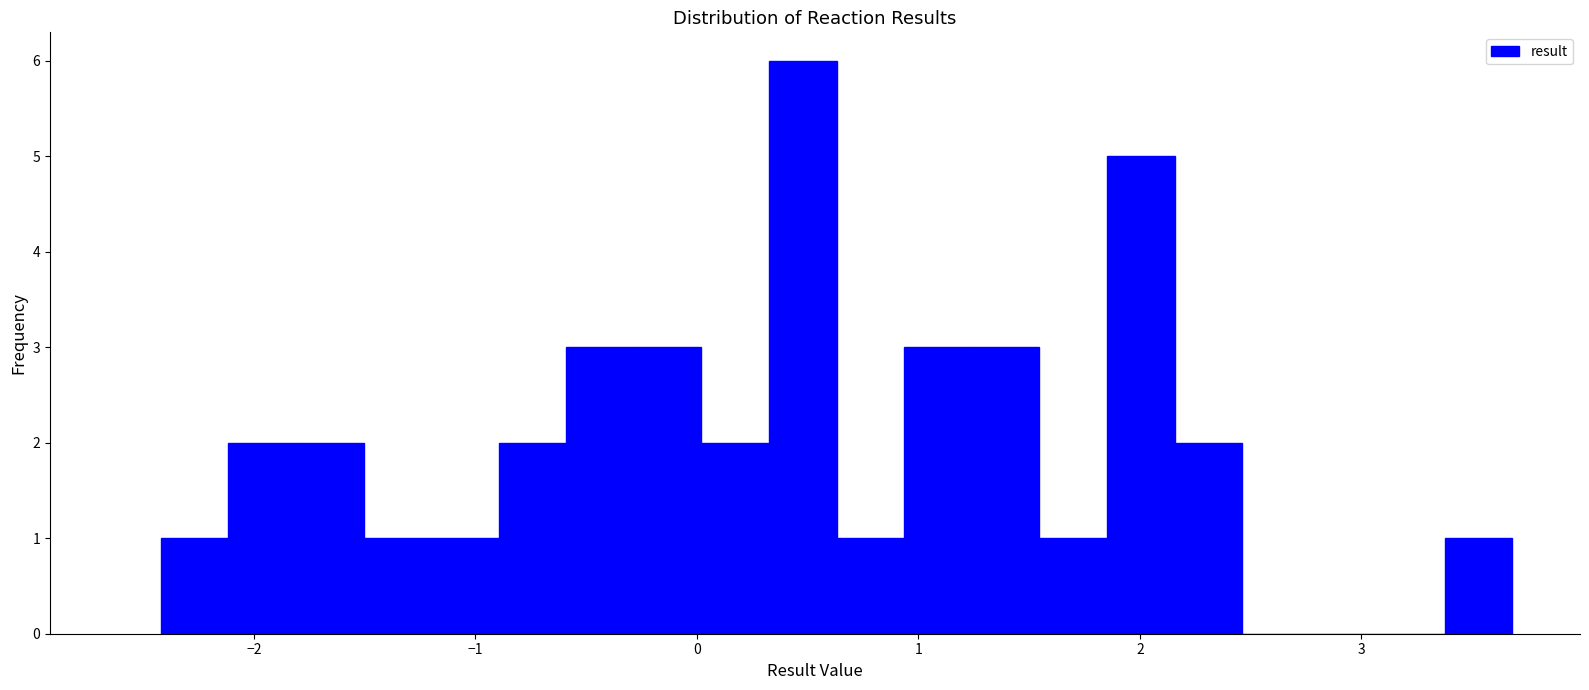

Read against the x-axis, roughly where is the centre of the tallest bar?

0.5